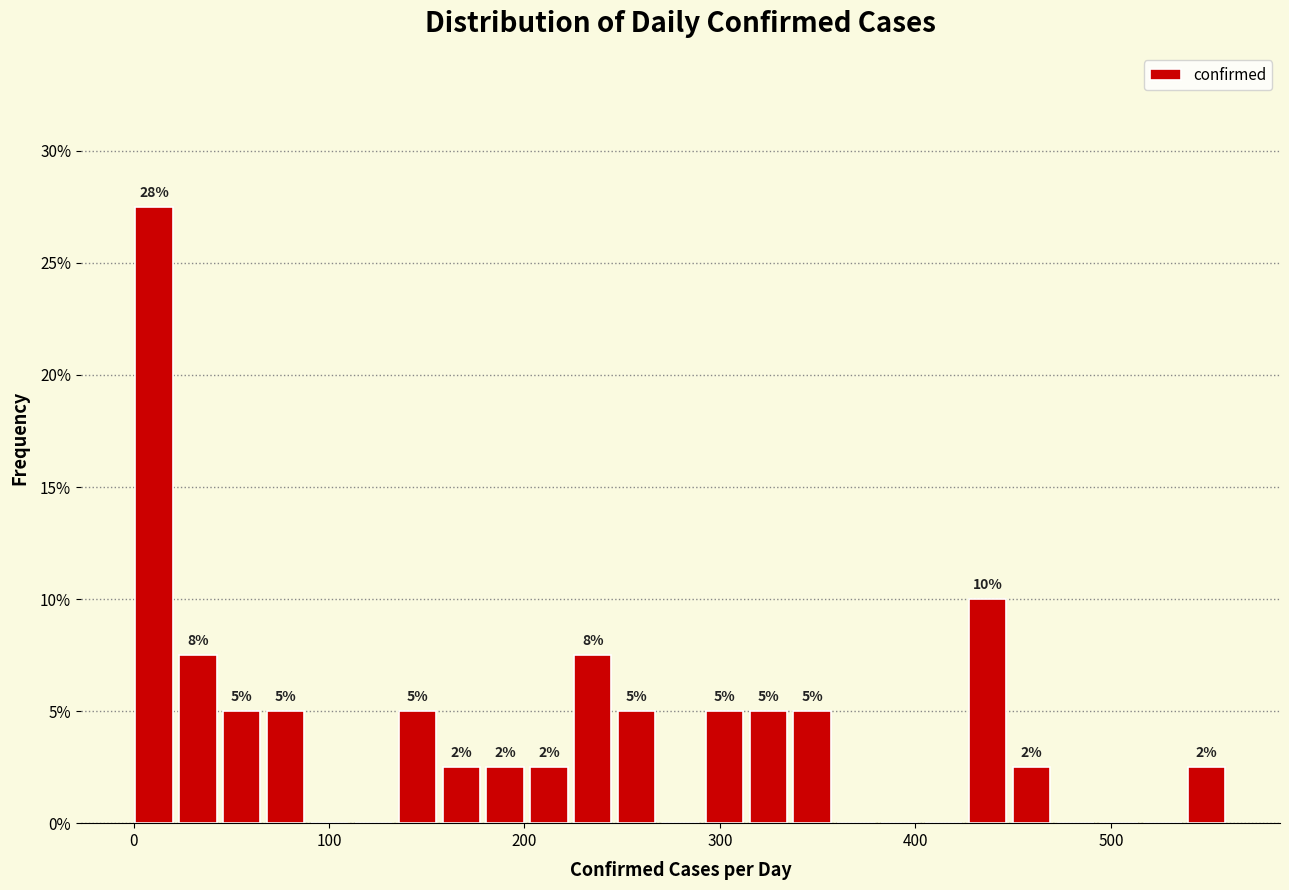

Read against the x-axis, roughly where is the centre of the tallest bar?

10